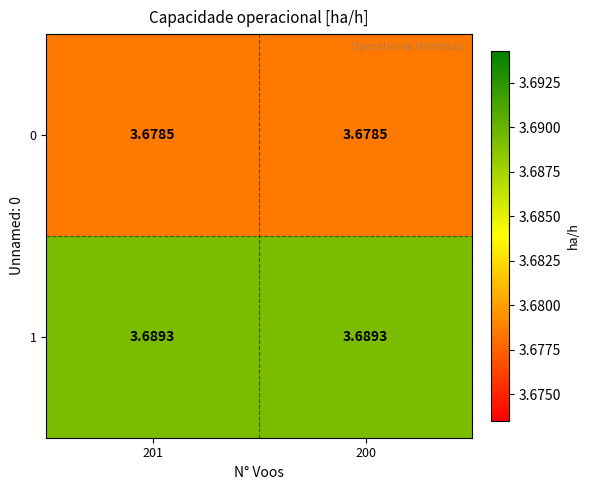

Count the number of data series in this chart.

2